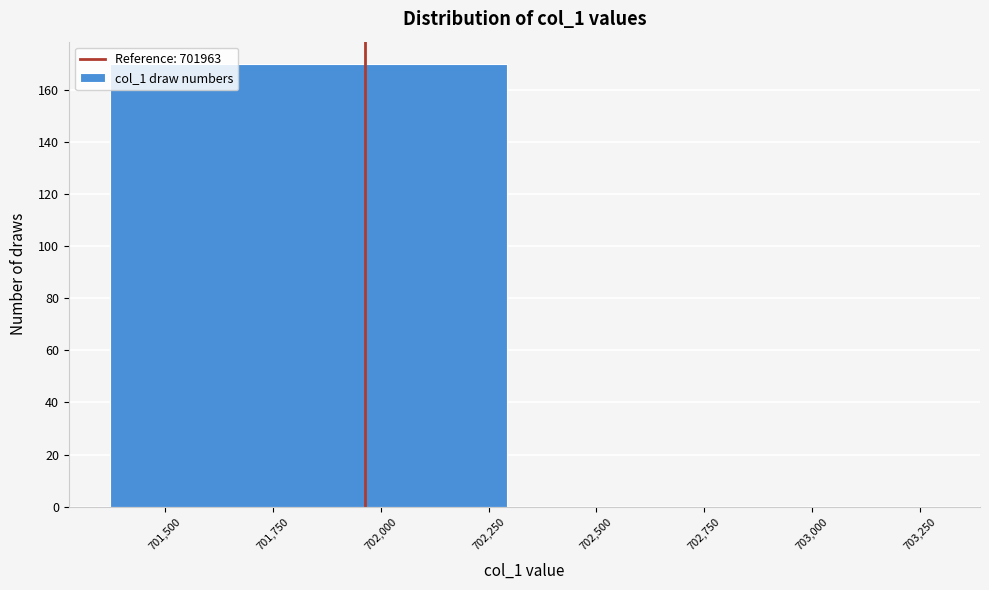

Reading left to right, list every bar in this chart as the range it spans on the x-axis followed by its height. Neither the bar edges nor the heights are printed on the chart, so give them approximately, as read against the axes.

701350 to 702350: 170
702350 to 703350: 0